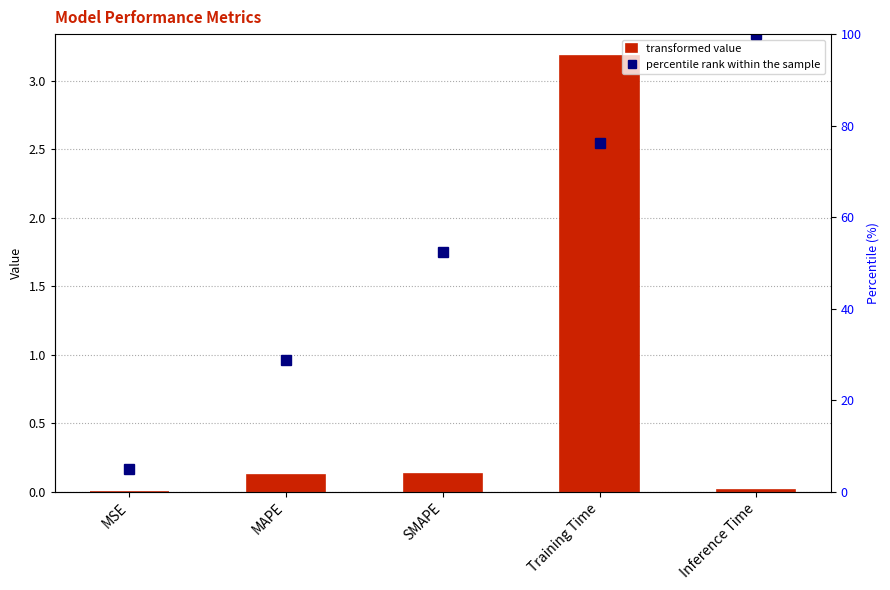

How many categories are shown in the chart?

5